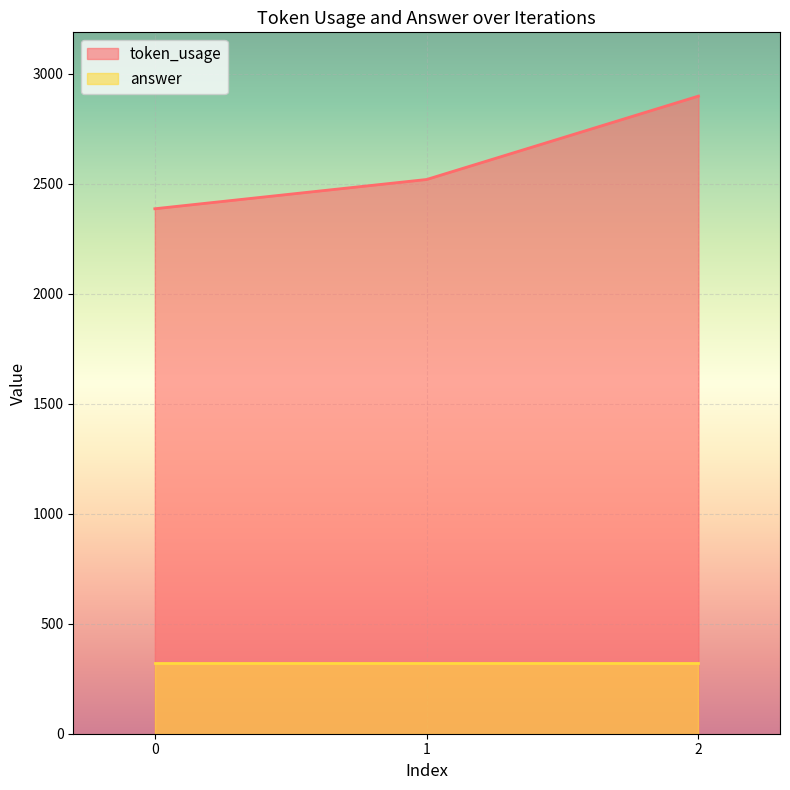

What is the value of the 3rd point from the left?

2898